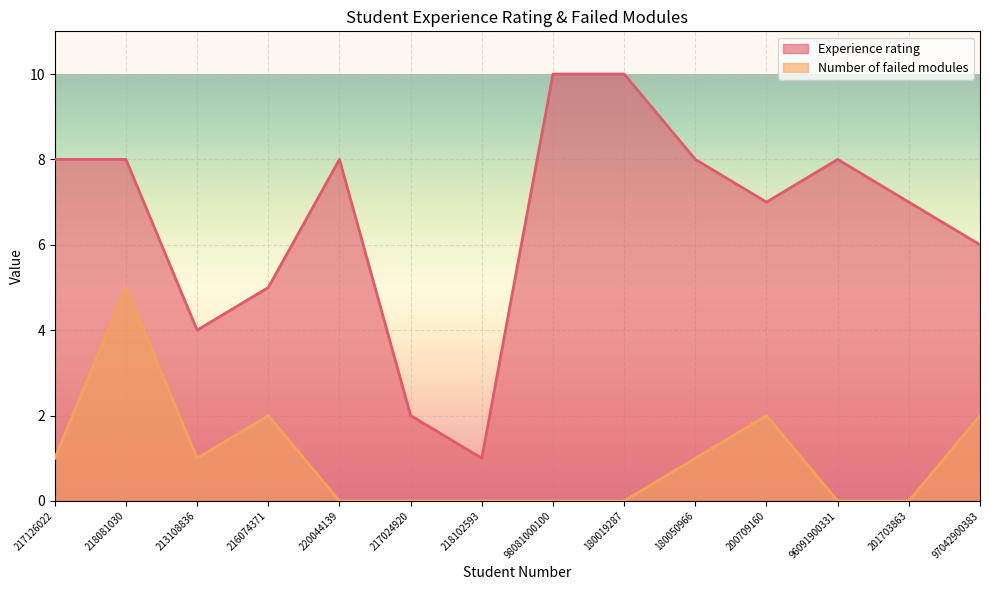

Rank the series by their average value, from highest to lowest.

Experience rating, Number of failed modules